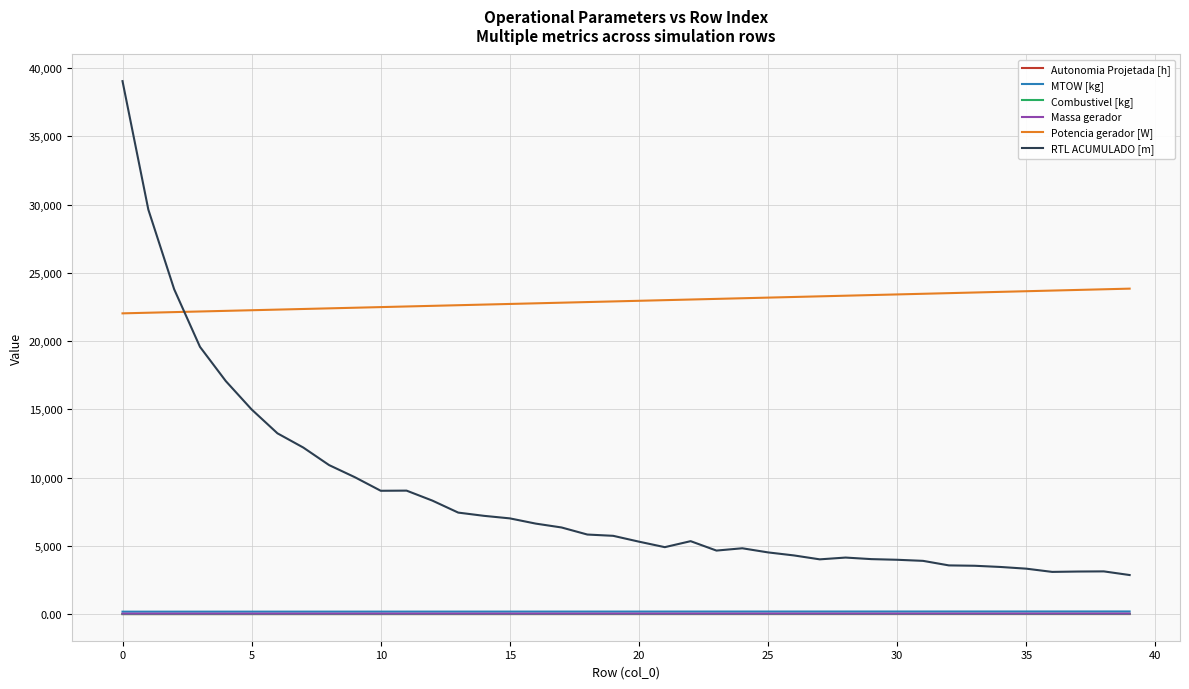

What is the maximum value shown in the chart?

39043.3